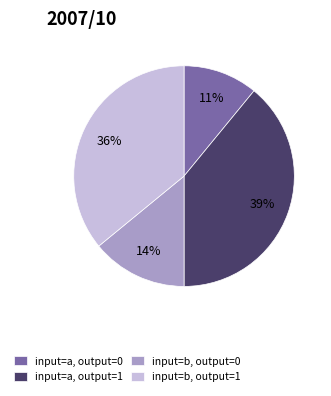

To the nearest percent, what percentage of the pie is input=a, output=0?

11%